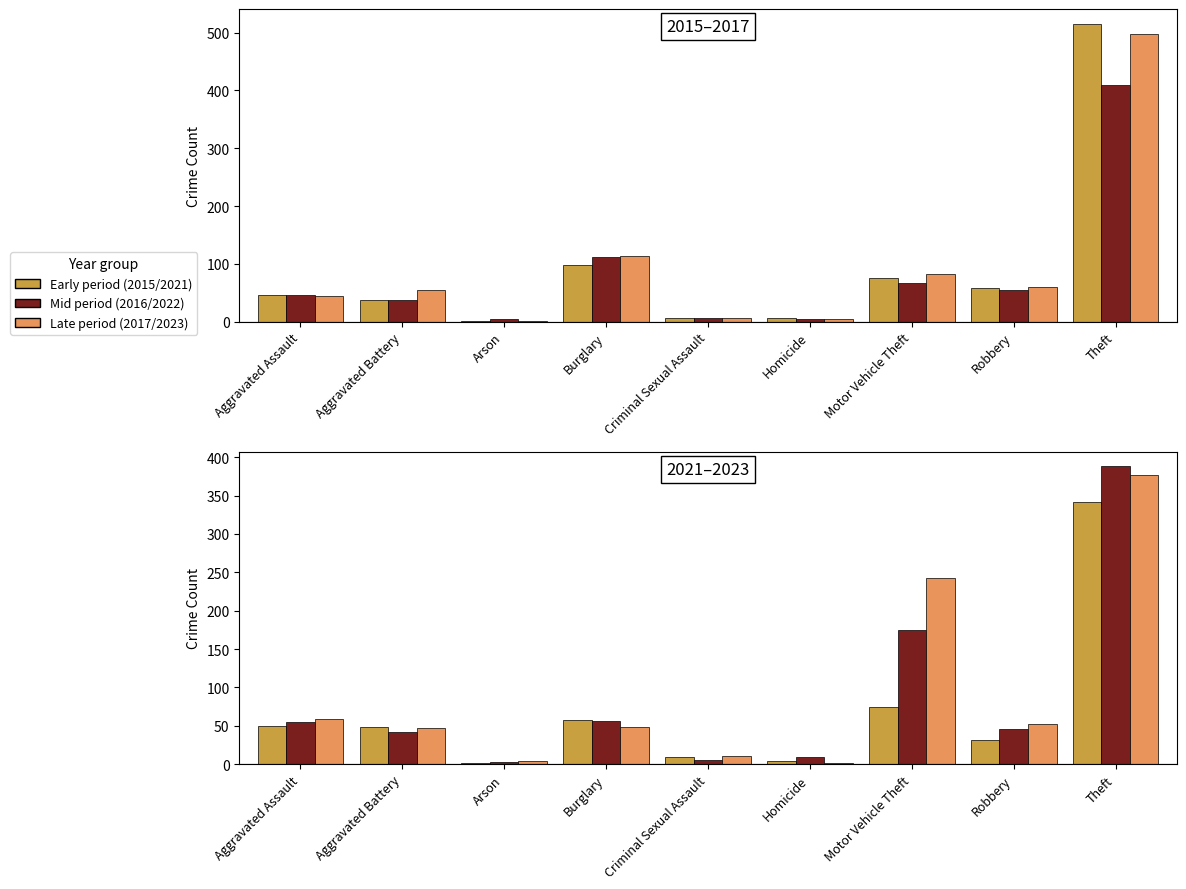

What is the maximum value shown in the chart?

515